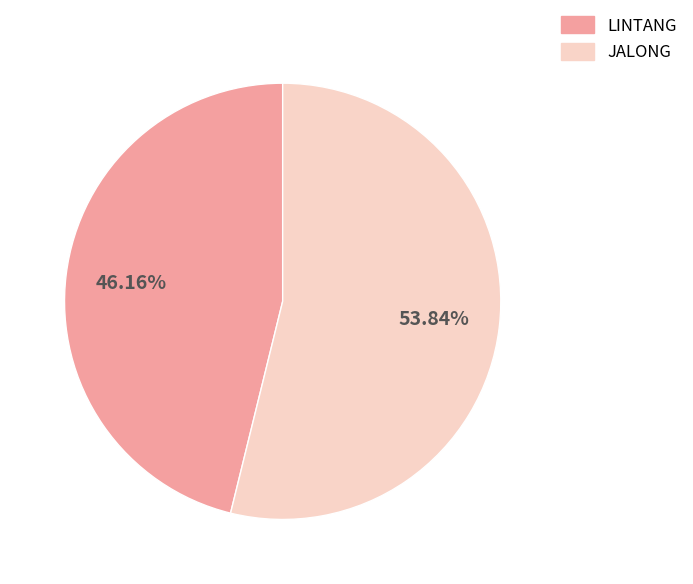

Between JALONG and LINTANG, which is larger?

JALONG